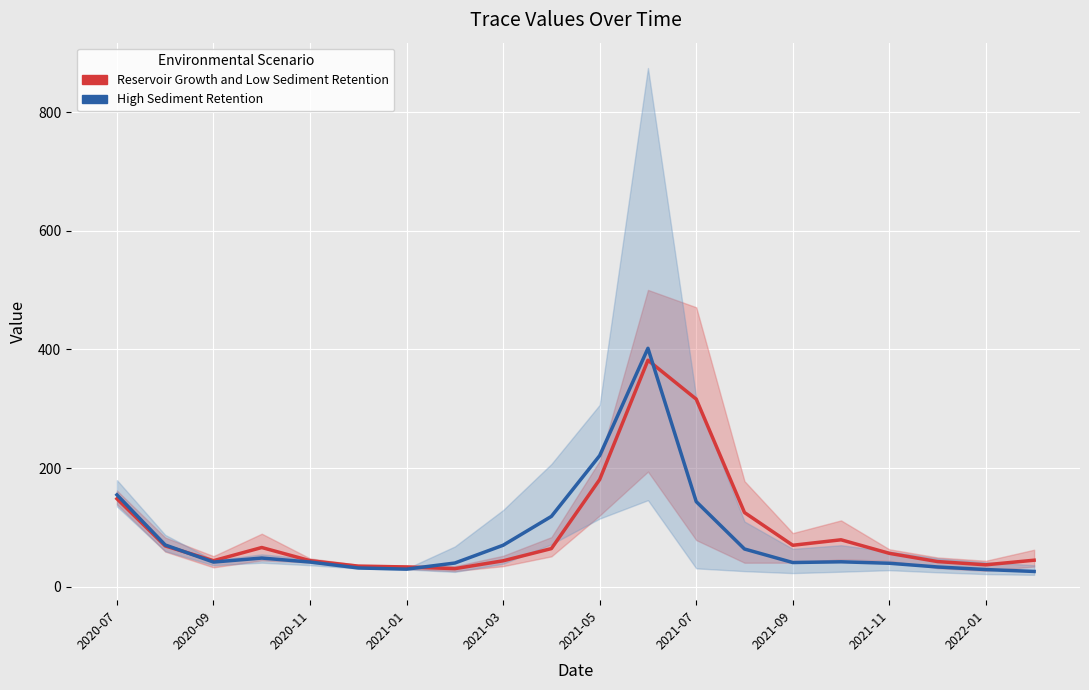

What is the maximum value shown in the chart?

402.0